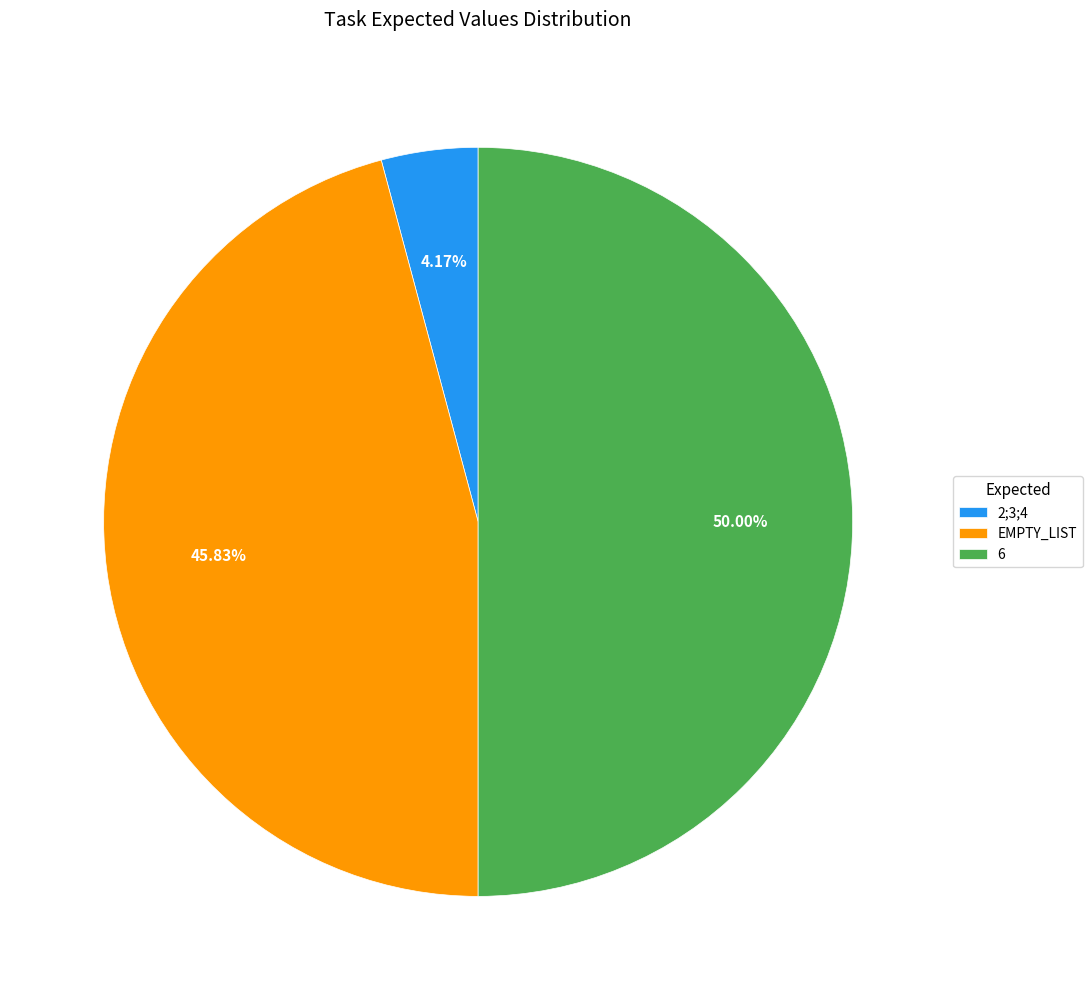

To the nearest percent, what is the combined percentage of 2;3;4 and 6?

54%